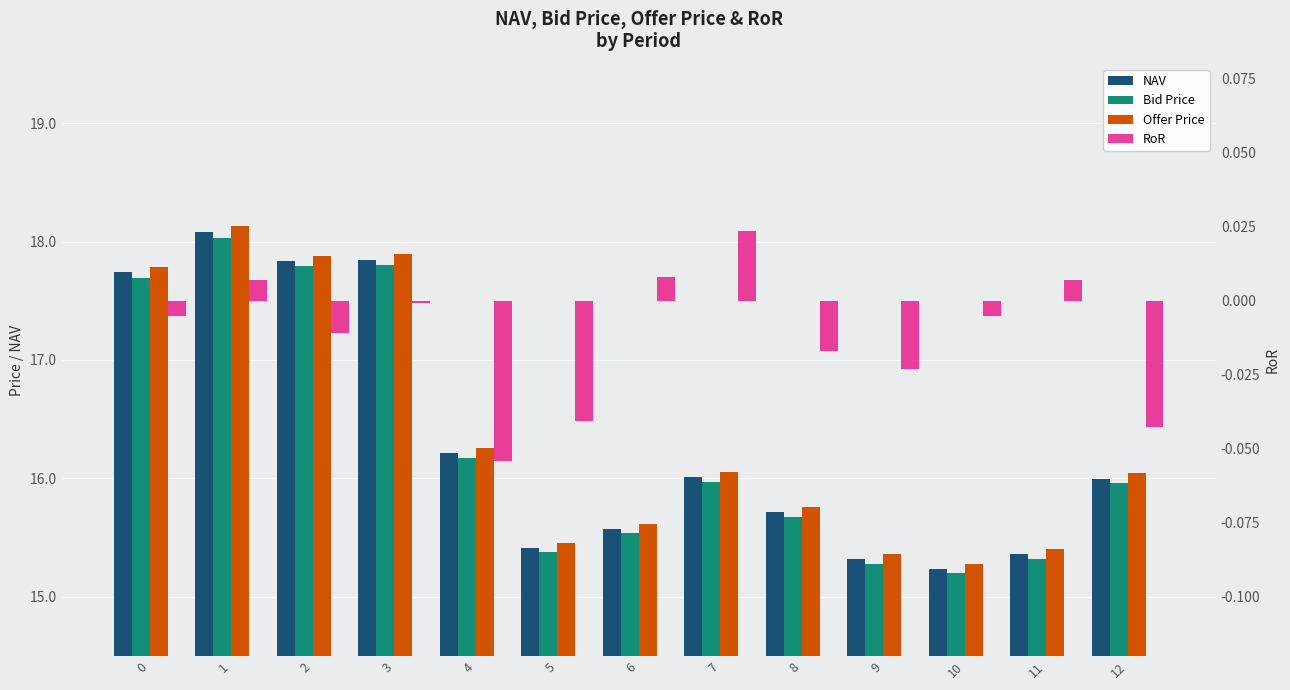

What is the difference between the second highest and second lowest values in the RoR series?

0.1